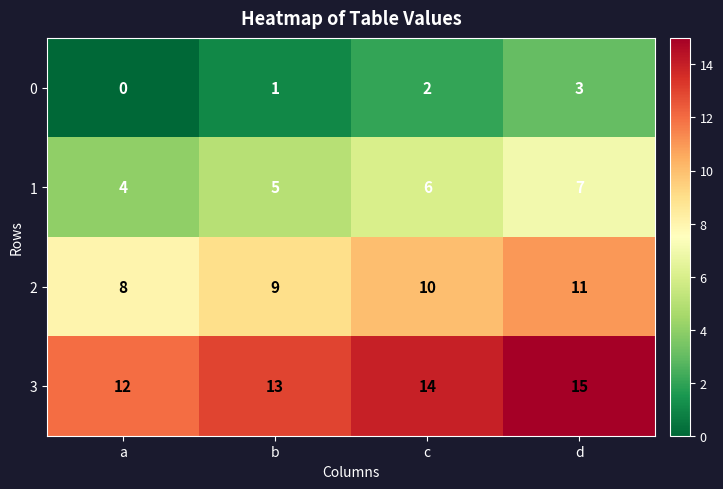

What is the difference between the maximum and minimum values in the 3 series?

3